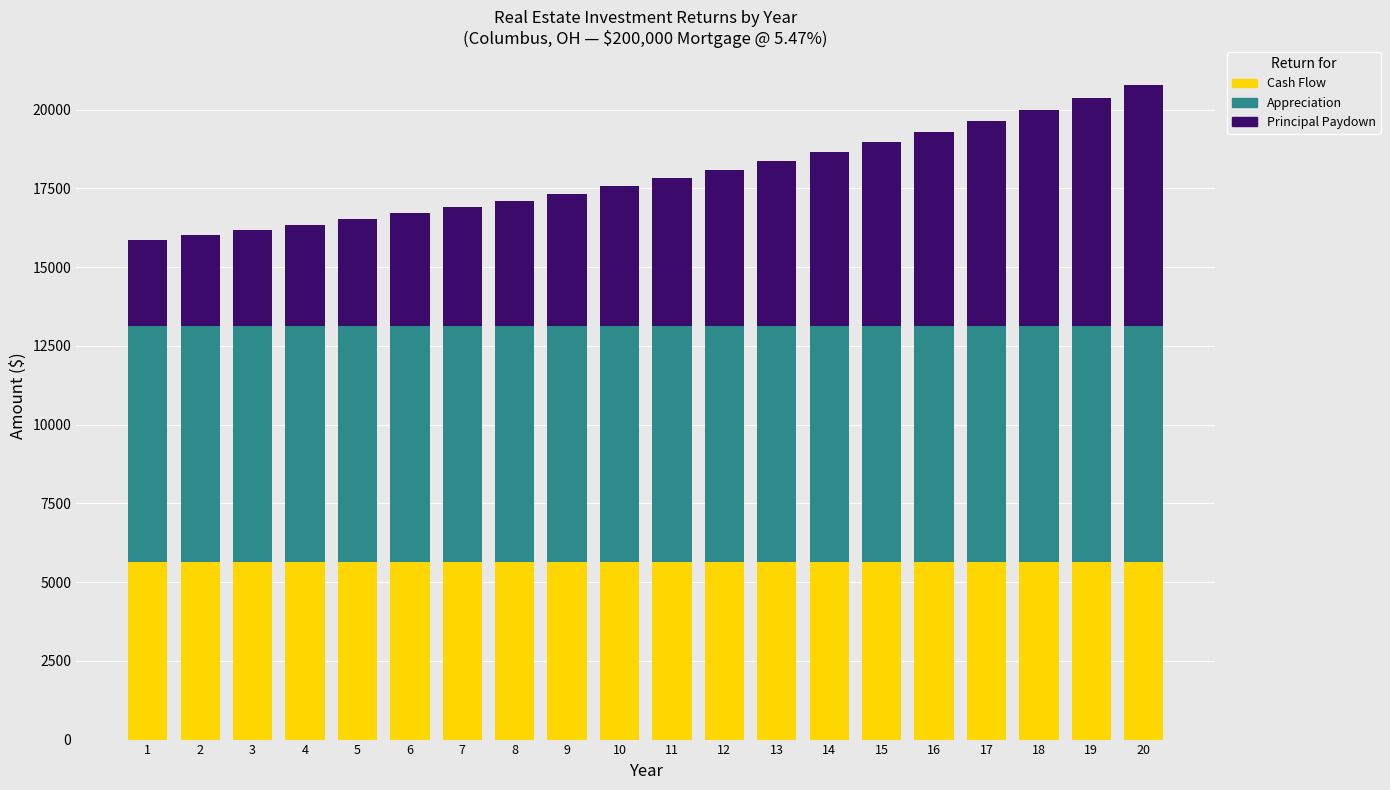

What is the total value across all series at 10?

17570.4